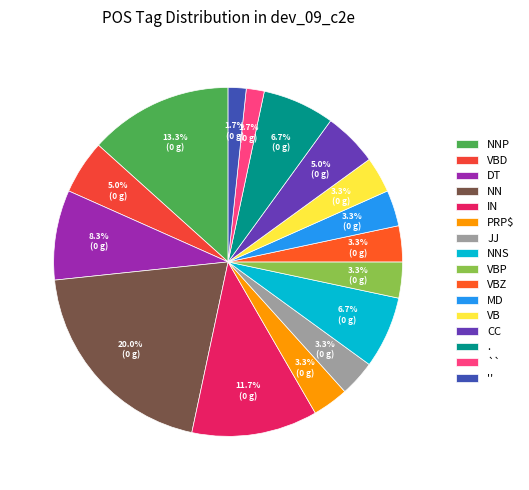

To the nearest percent, what is the combined percentage of NN and JJ?

23%